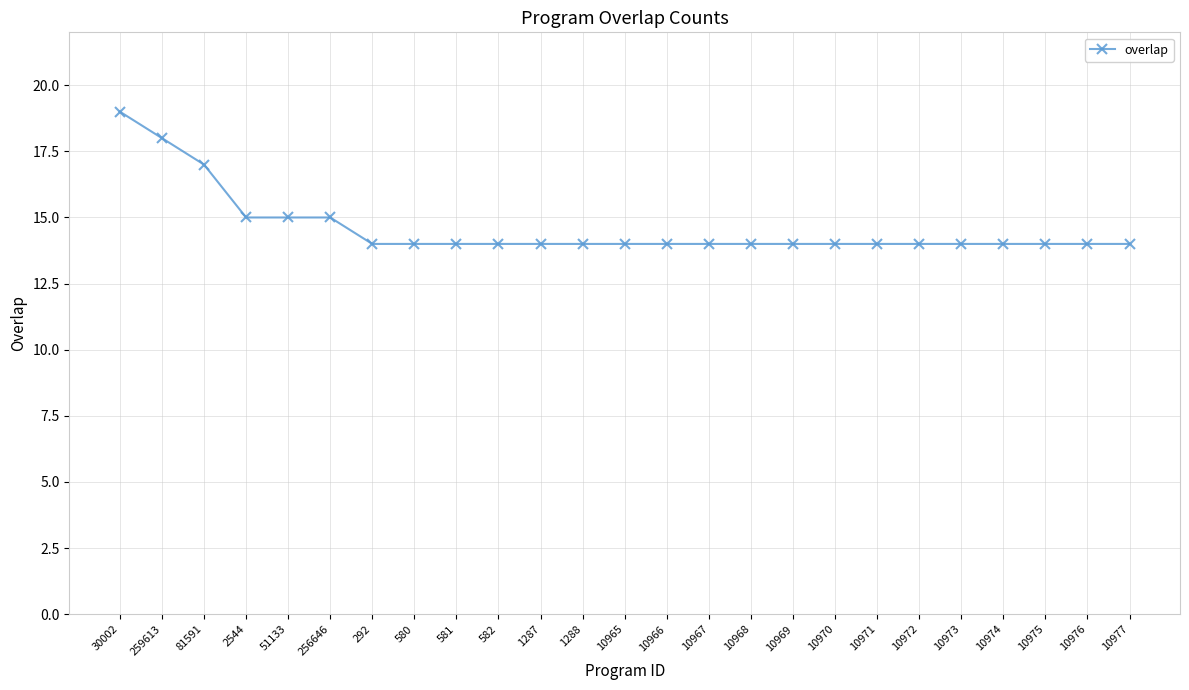

What is the minimum value shown in the chart?

14